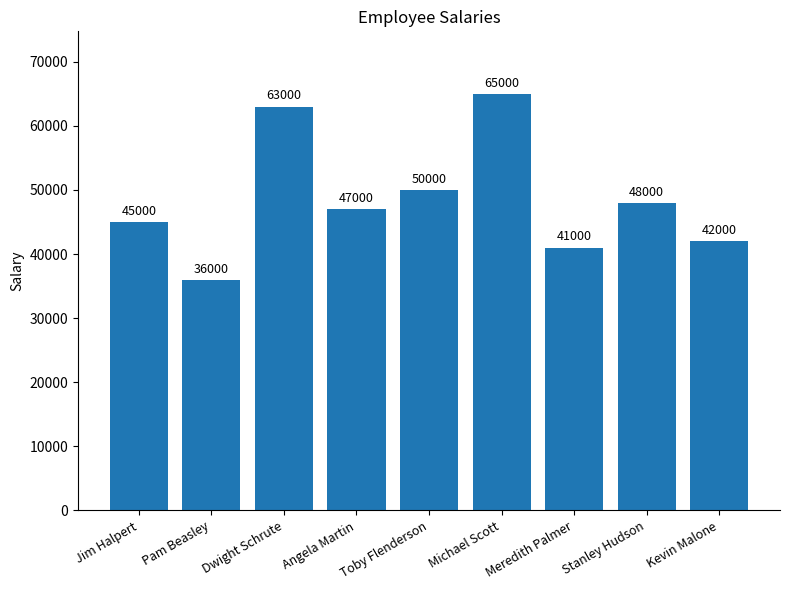

Are the bars grouped side by side (vs. stacked)?

No